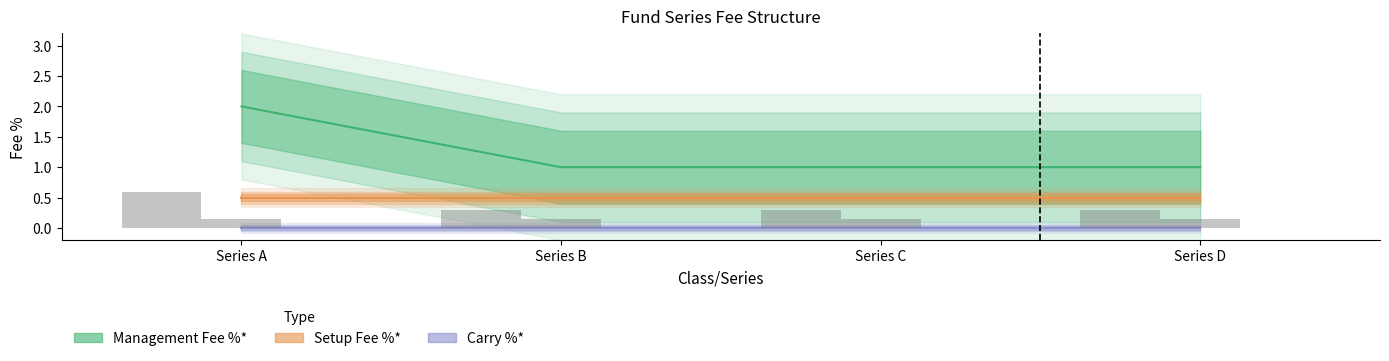

Which label corresponds to the smallest value in the chart?

Series A